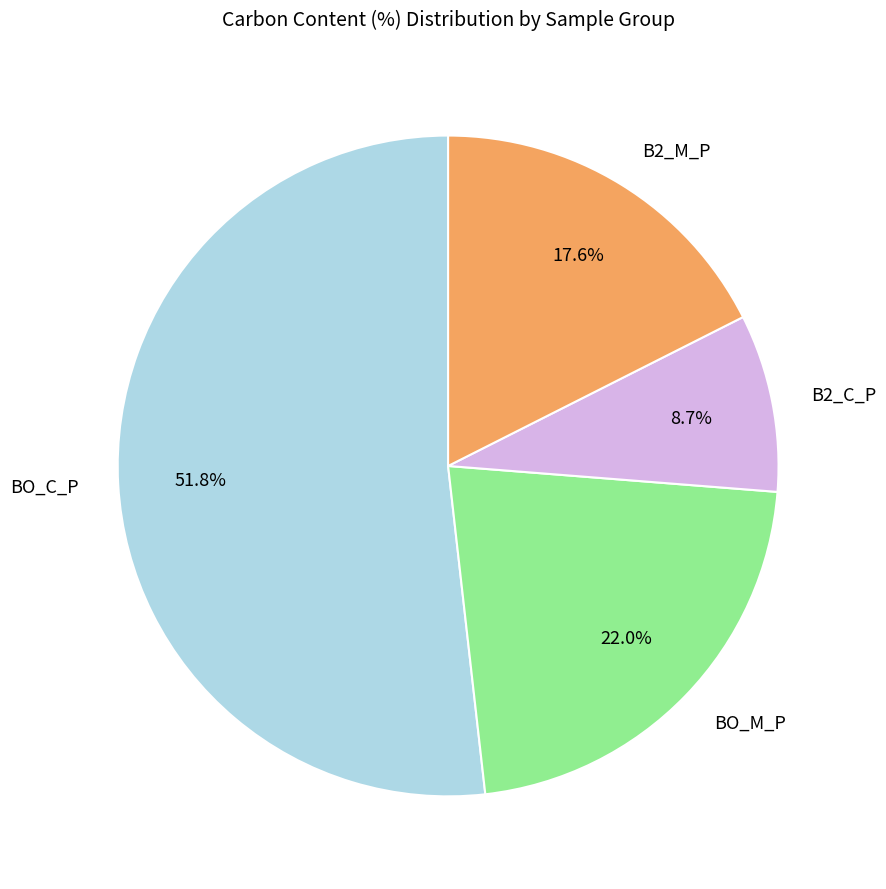

Is the sum of B2_M_P and BO_M_P greater than half?

No